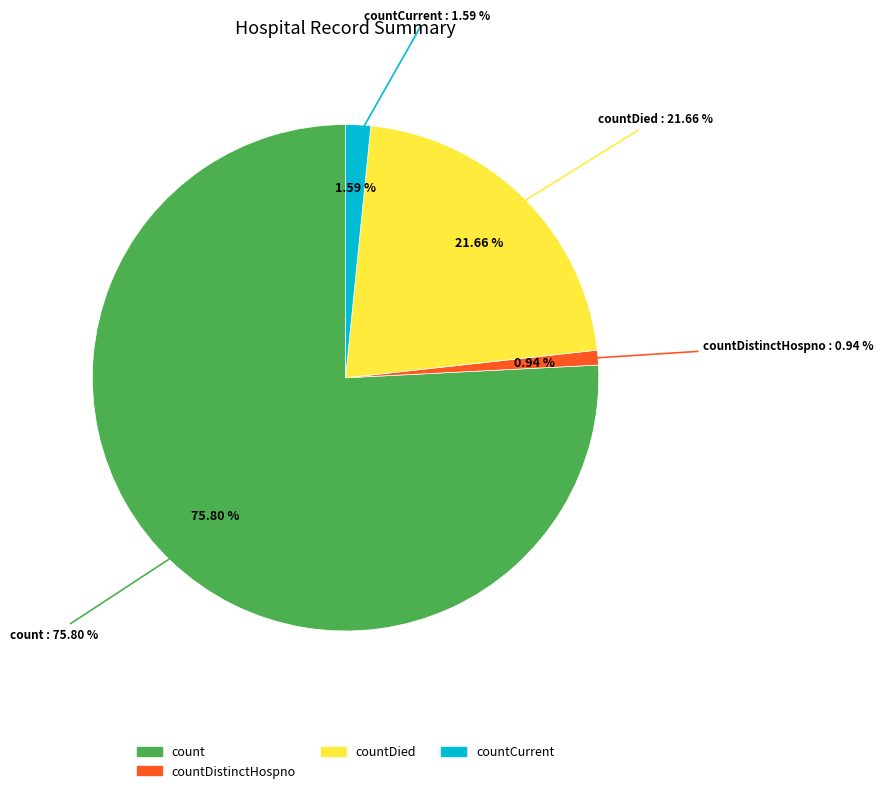

To the nearest percent, what is the combined percentage of countDied and countCurrent?

23%